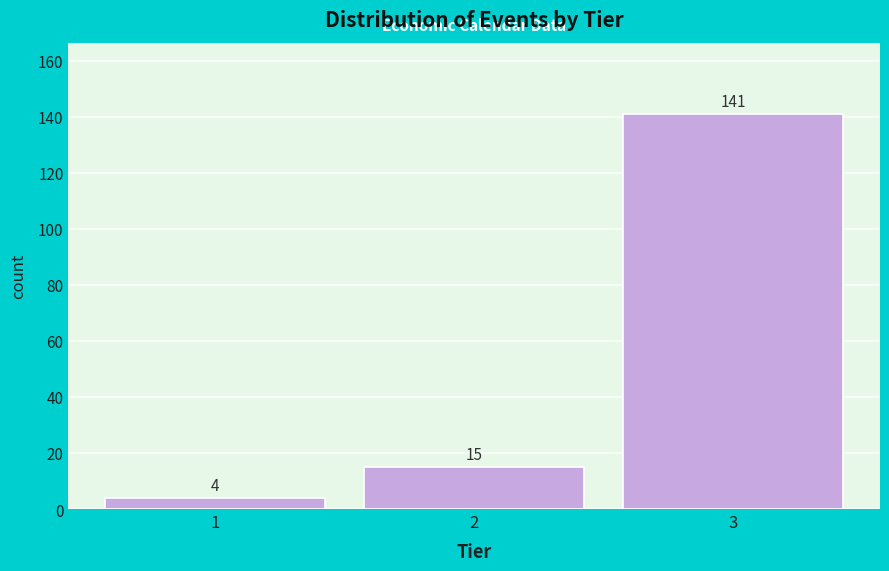

Reading left to right, list every bar in this chart as the range it spans on the x-axis followed by its height.

0.5 to 1.5: 4
1.5 to 2.5: 15
2.5 to 3.5: 141